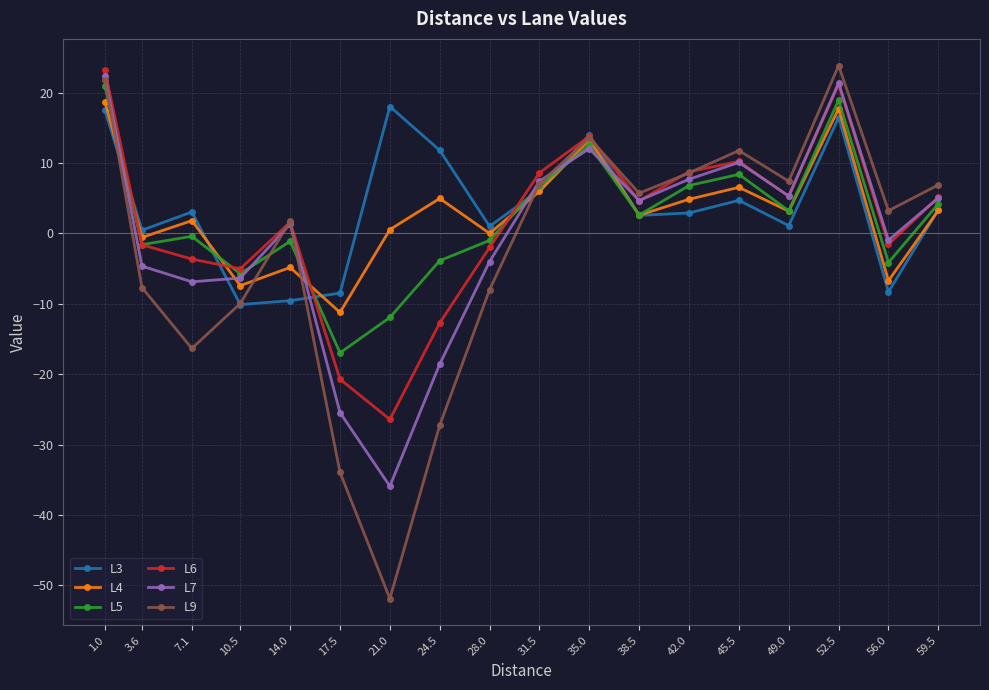

At 38.5, list the series in order from largest to smallest.

L9, L7, L6, L5, L4, L3